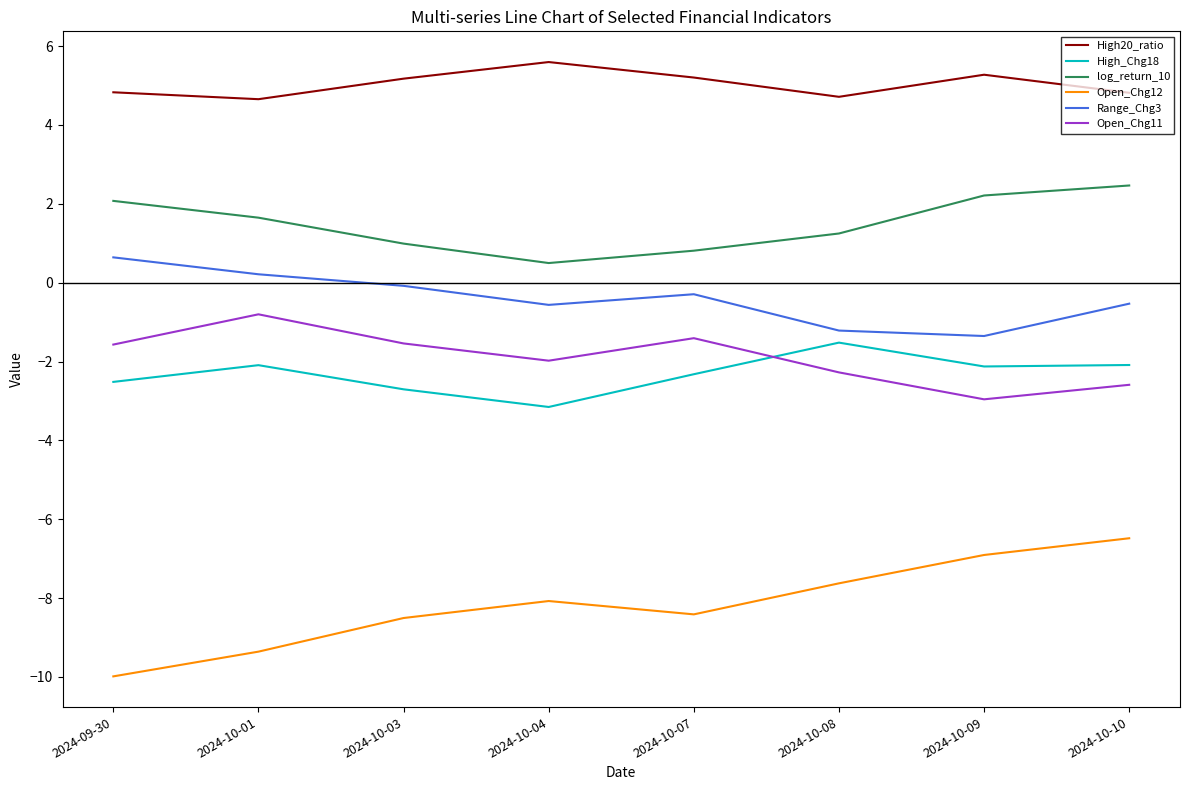

What is the difference between the maximum and minimum values in the Open_Chg12 series?

3.5